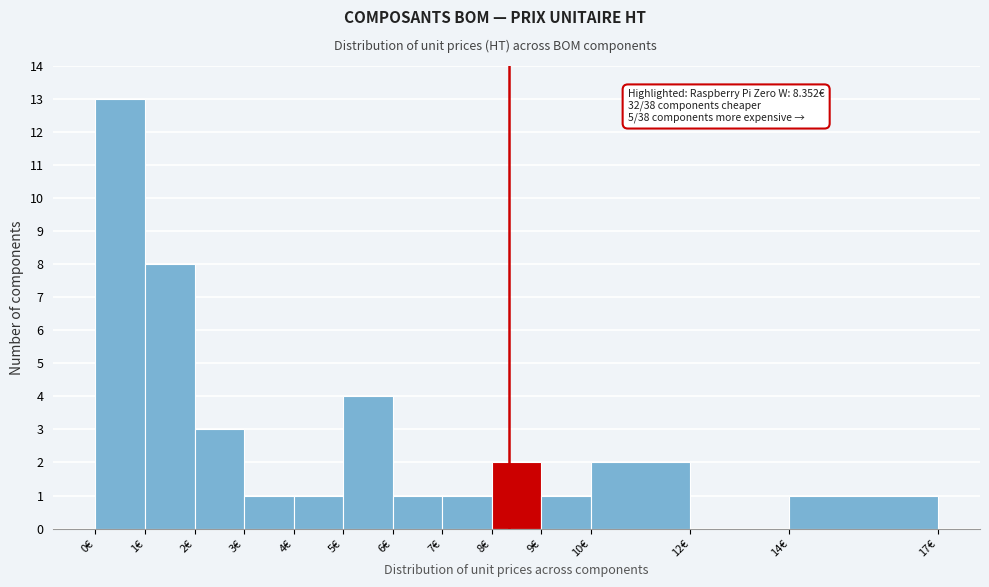

Over which range of the x-axis is the bar tallest?

0 to 1